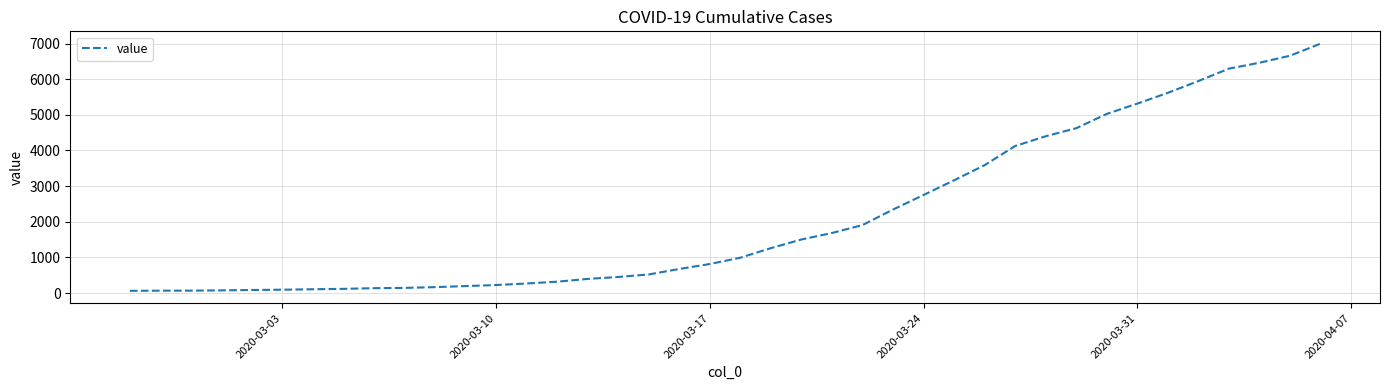

What is the difference between the maximum and minimum values?

6931